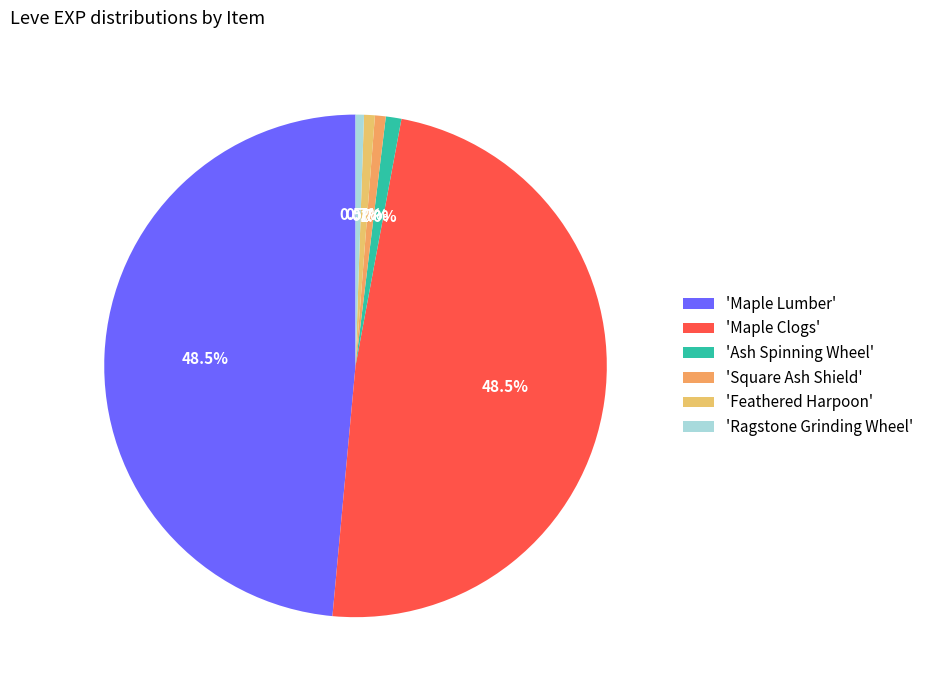

To the nearest percent, what is the average slice percentage?

17%